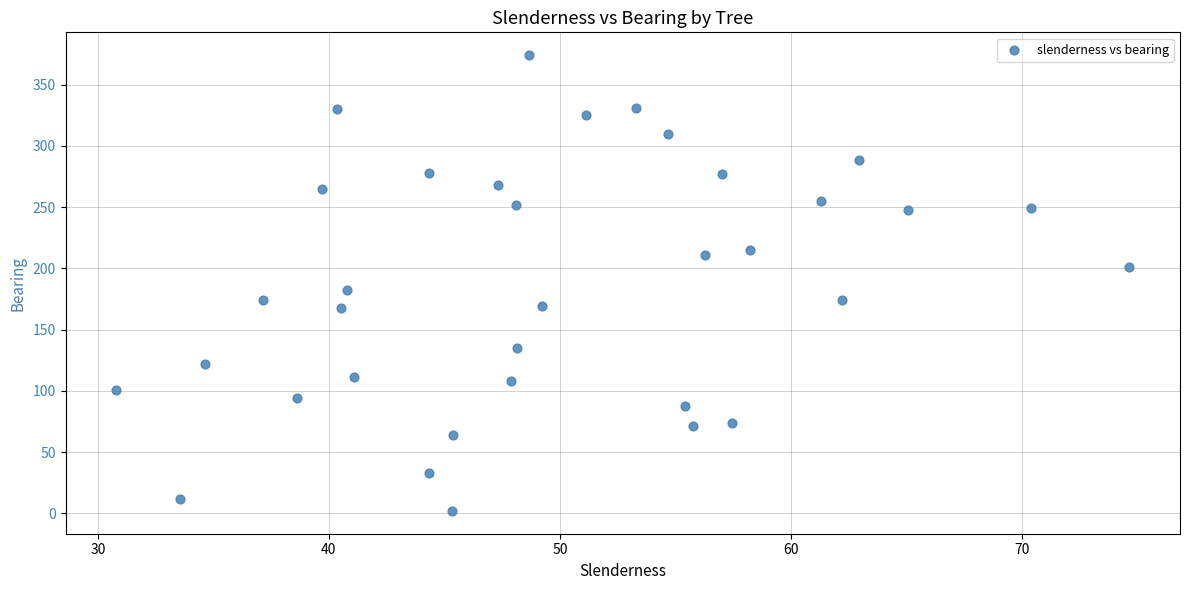

What Y value in the scatter plot is closest to 188?

182